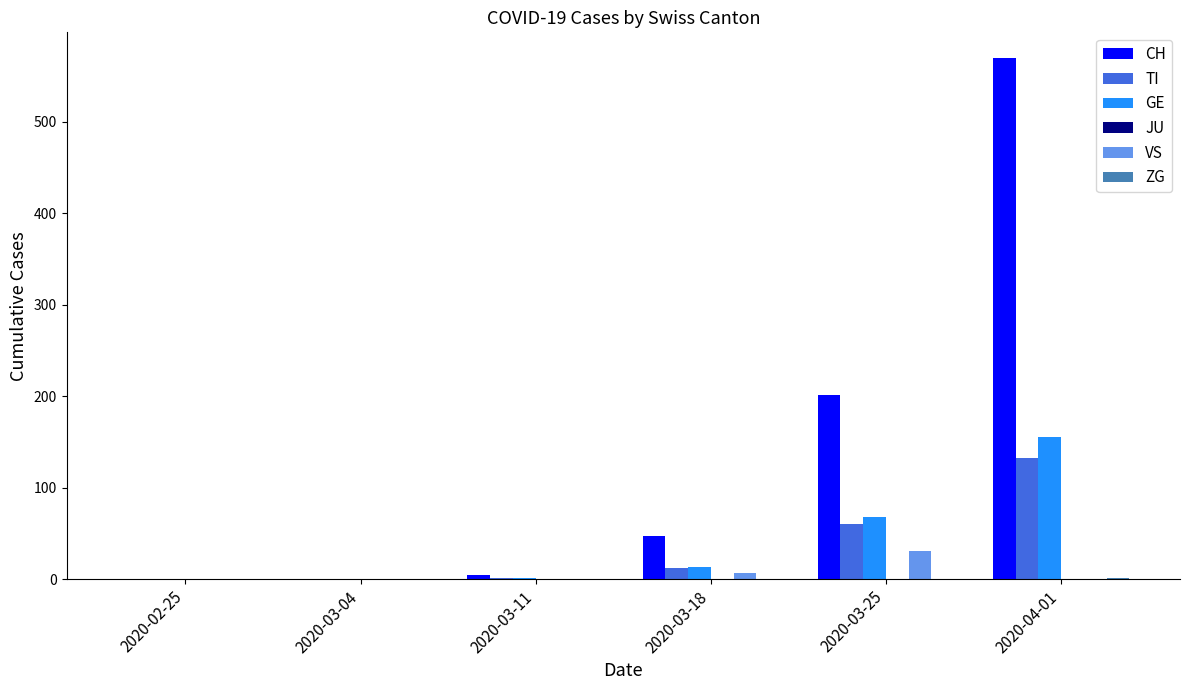

At which category is the sum across all series the highest?

2020-04-01